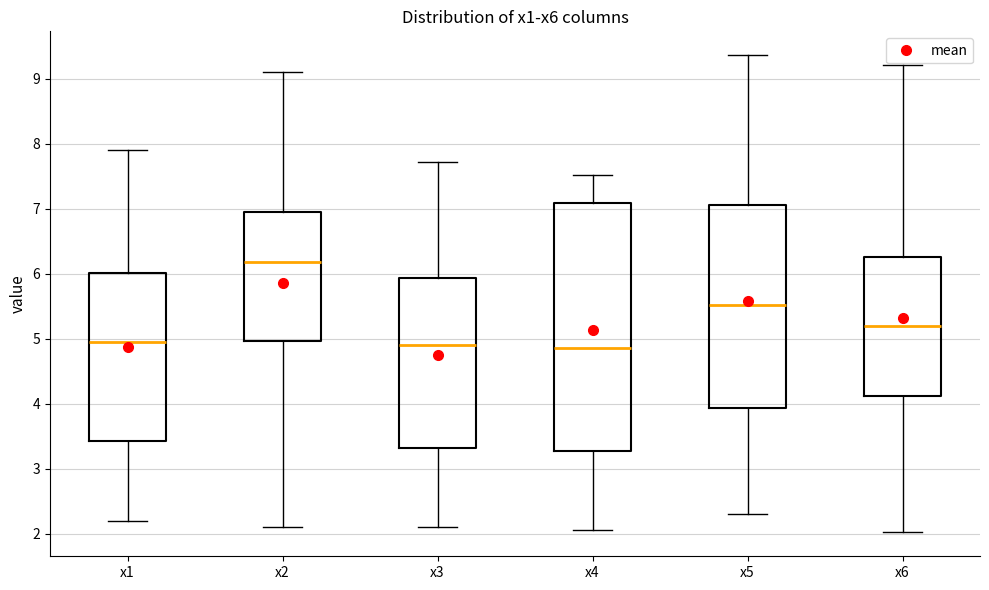

Reading left to right, read every box against the y-axis: the position of its median line, the range the box covers, and the ends of its whiskers. The values are not printed on the chart, so give them approximately, as read against the axis.

x1: median 5.0, box 3.4 to 6.0, whiskers 2.2 to 7.9
x2: median 6.2, box 5.0 to 6.9, whiskers 2.1 to 9.1
x3: median 4.9, box 3.3 to 5.9, whiskers 2.1 to 7.7
x4: median 4.9, box 3.3 to 7.1, whiskers 2.1 to 7.5
x5: median 5.5, box 3.9 to 7.1, whiskers 2.3 to 9.4
x6: median 5.2, box 4.1 to 6.3, whiskers 2.0 to 9.2